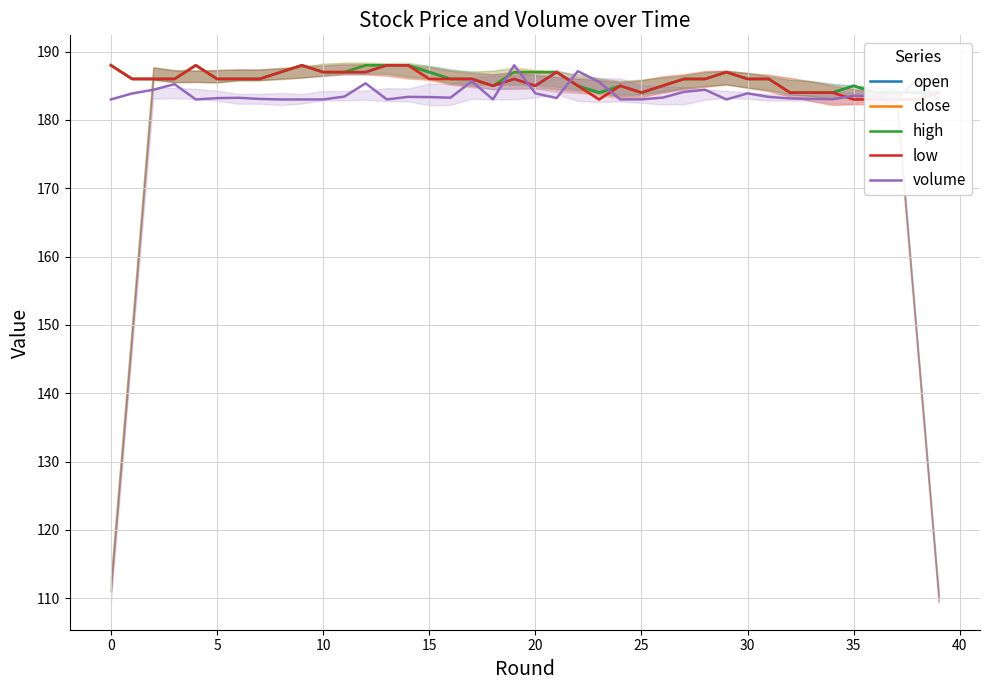

Is this an area chart (filled region under the line)?

No